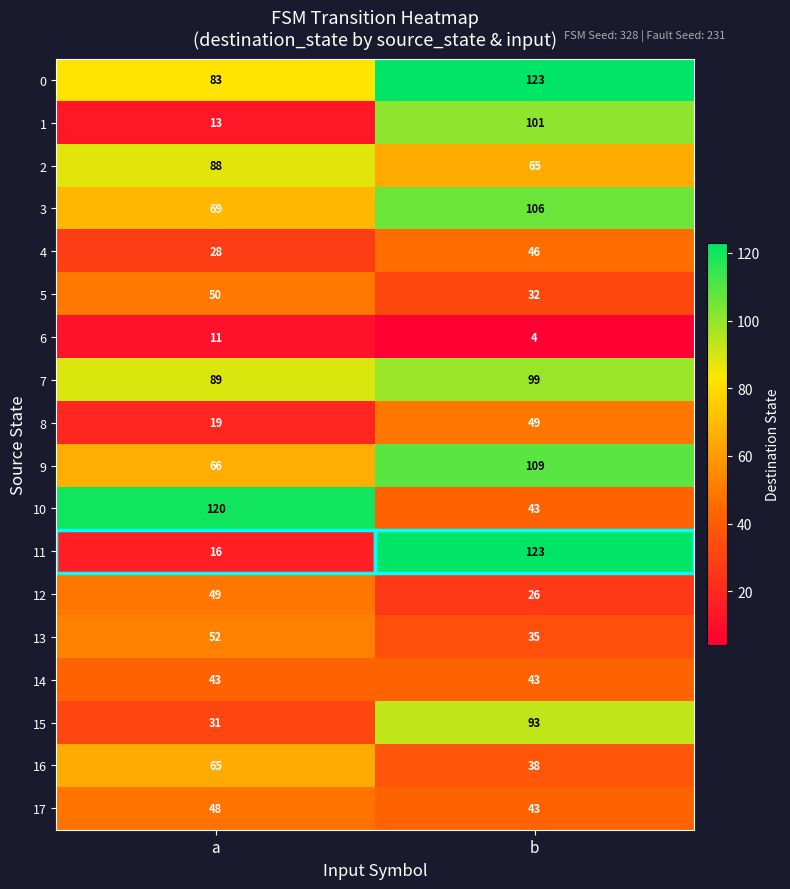

At a, list the series in order from largest to smallest.

10, 7, 2, 0, 3, 9, 16, 13, 5, 12, 17, 14, 15, 4, 8, 11, 1, 6